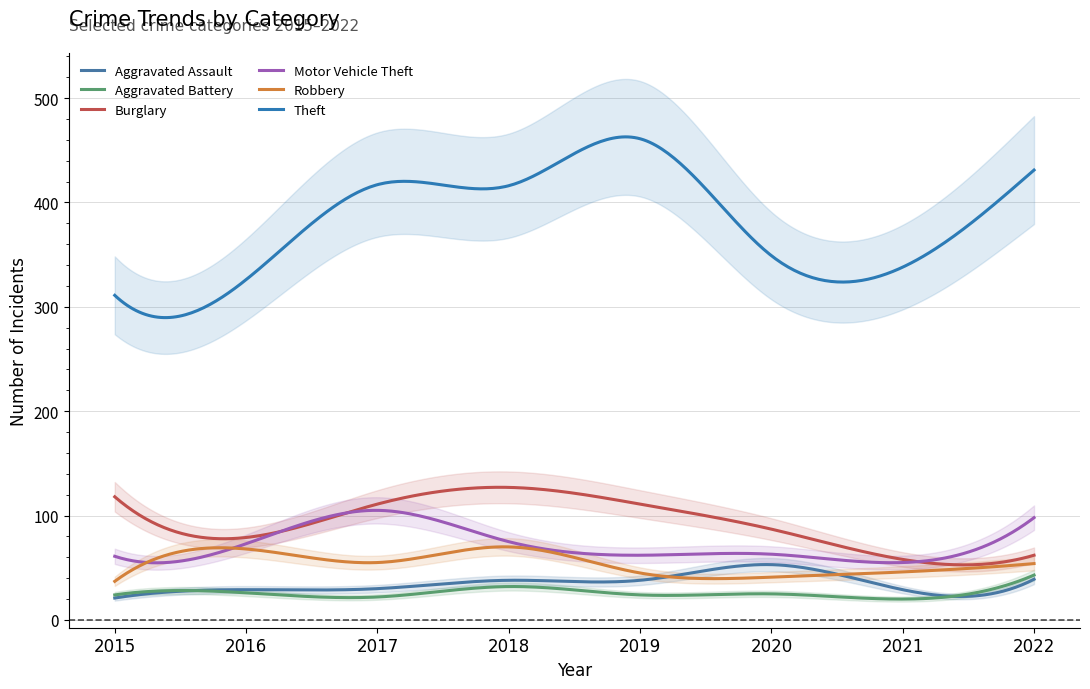

What is the difference between the Theft values at 2018 and 2021?

78